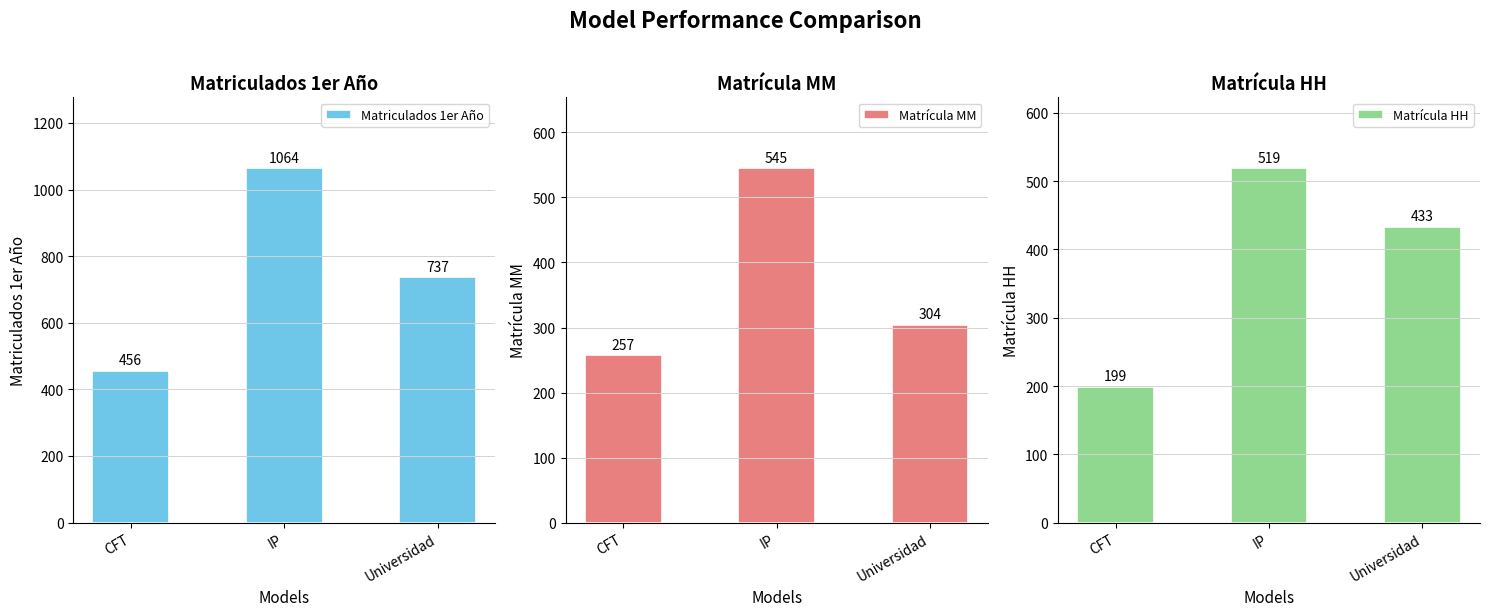

What is the label of the 2nd bar from the left?

IP